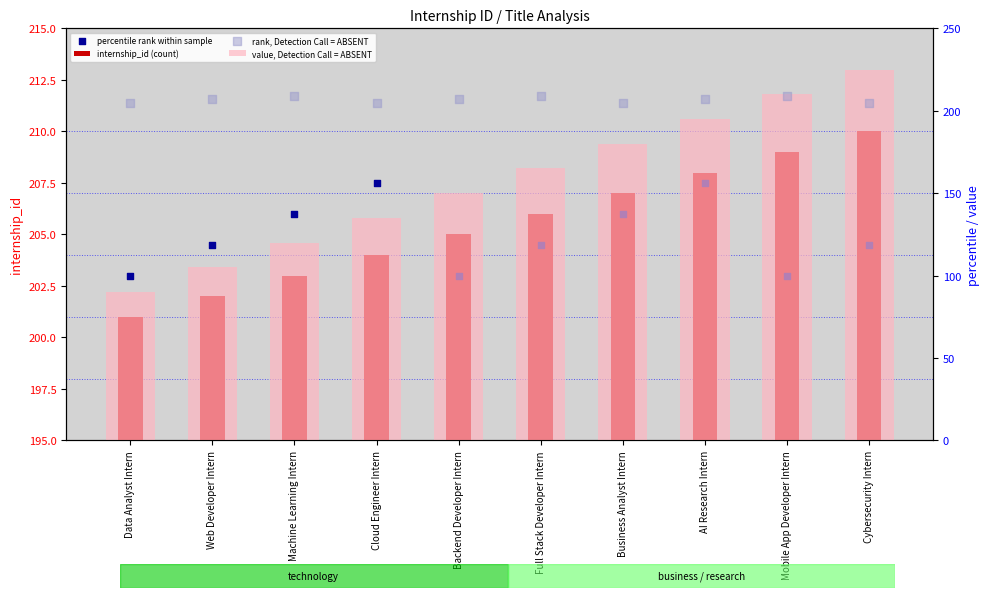

Is the value of value, Detection Call = ABSENT at Data Analyst Intern greater than the value of rank, Detection Call = ABSENT at Business Analyst Intern?

No